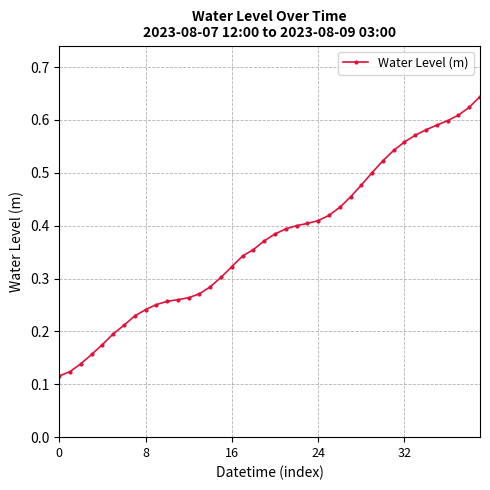

What is the sum of all values?

15.0